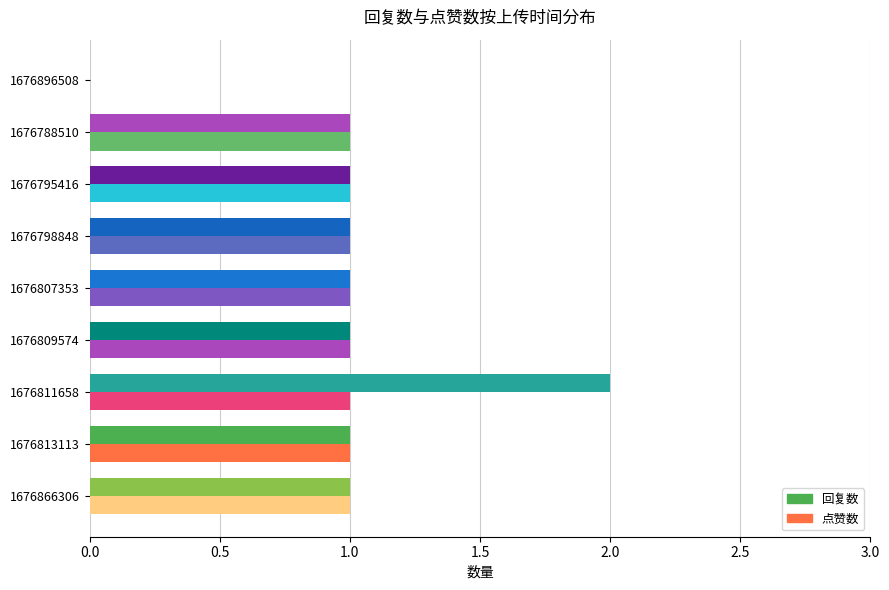

How many values in 点赞数 are above zero?

8